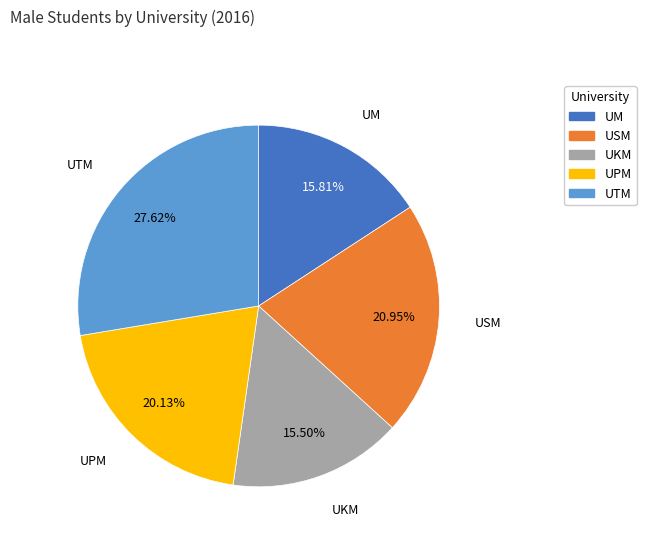

Count the number of slices in the pie.

5